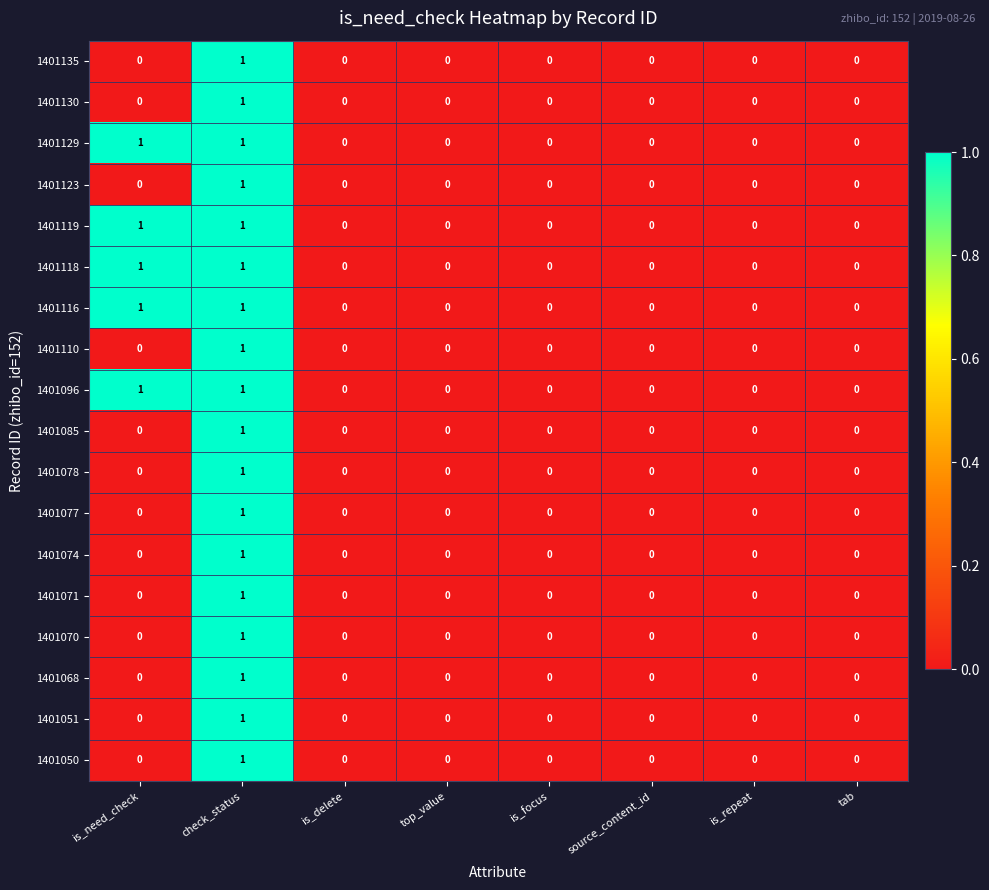

Is it true that 1401070 equals 0 at top_value?

True